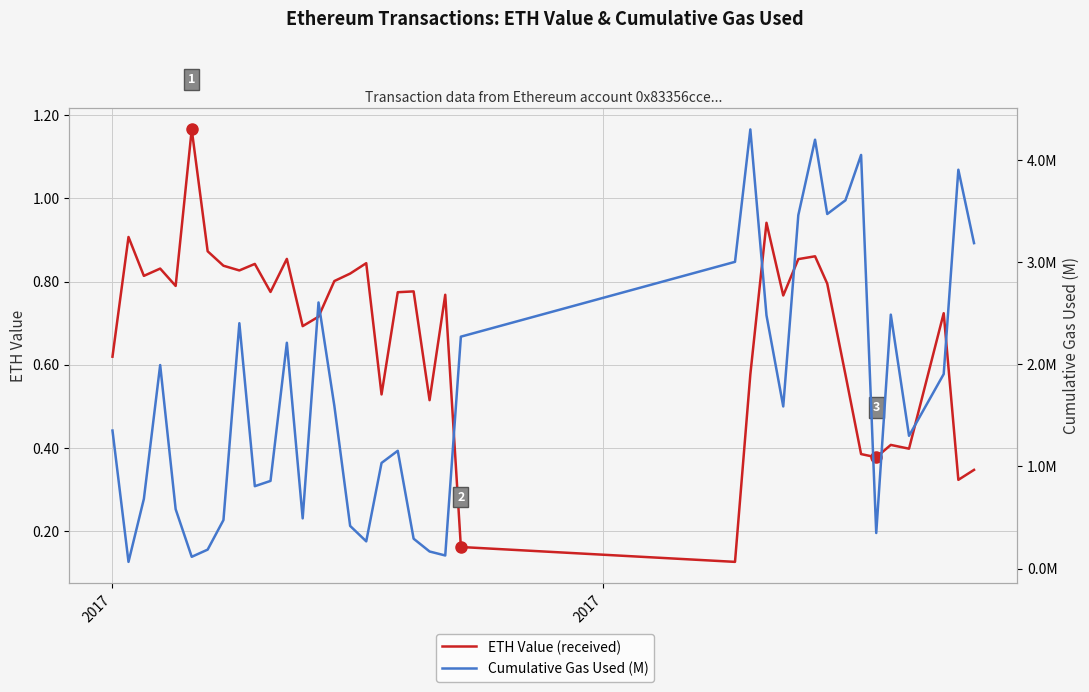

What are all the series names shown in the legend?

ETH Value (received), Cumulative Gas Used (M)